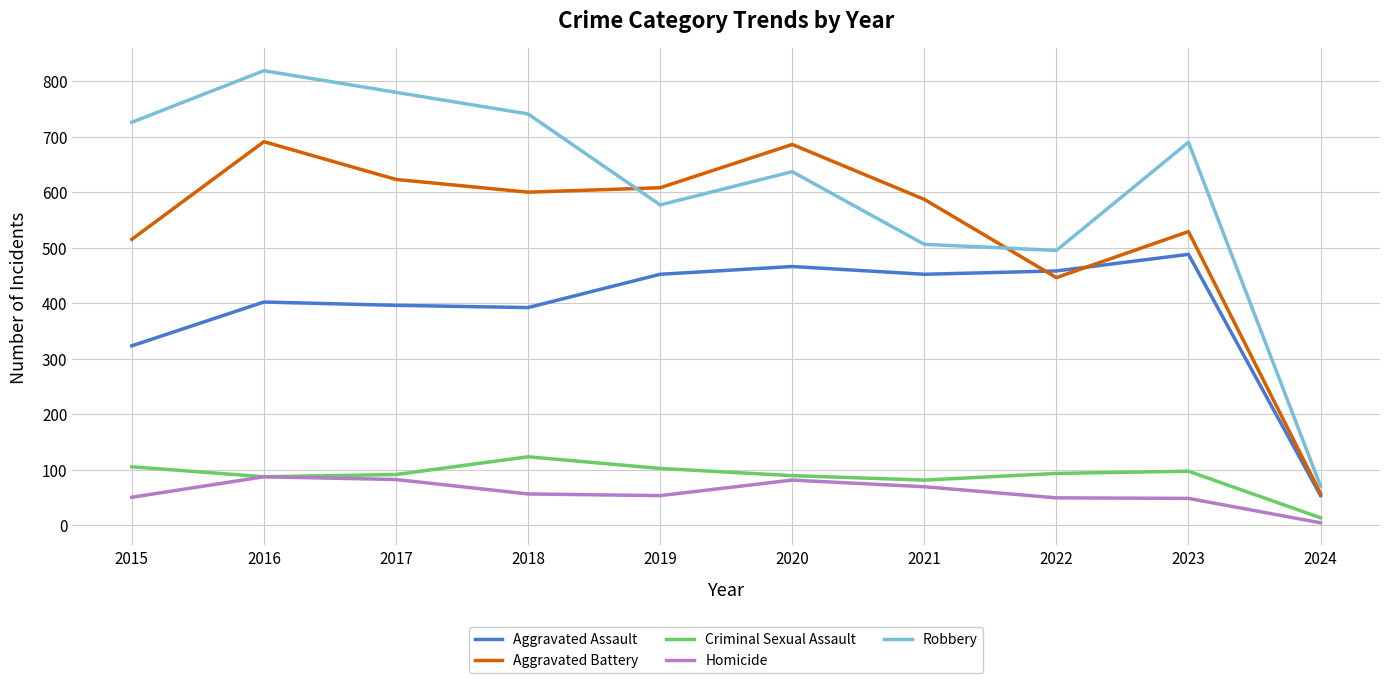

True or false: Aggravated Assault has more than 0 points higher than both neighbors.

True